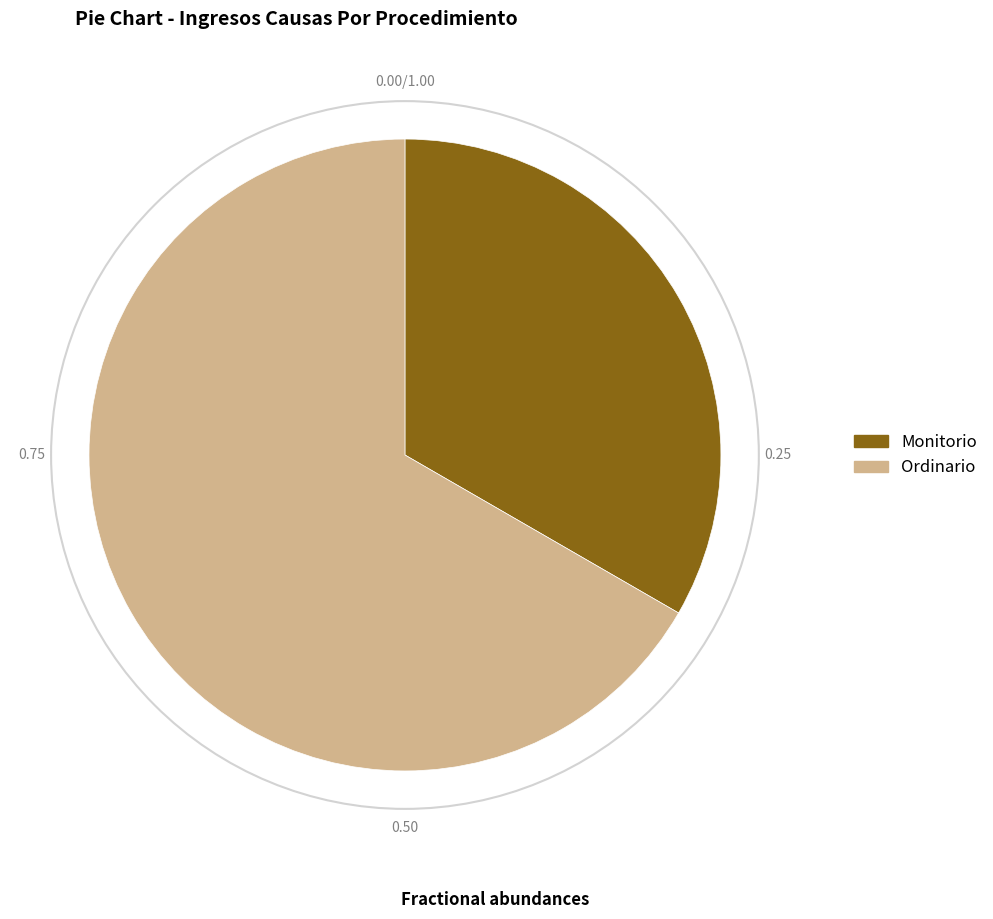

Does any single category account for the majority?

Yes